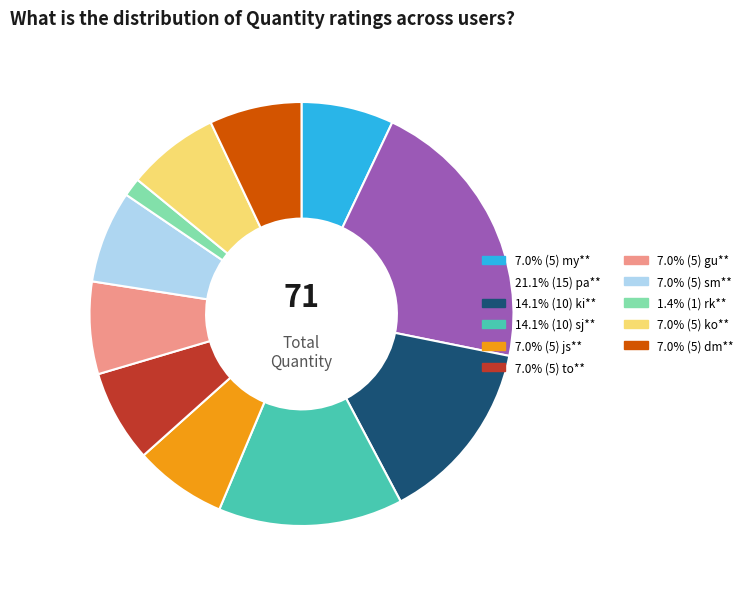

Is there any slice that represents more than half of the pie?

No